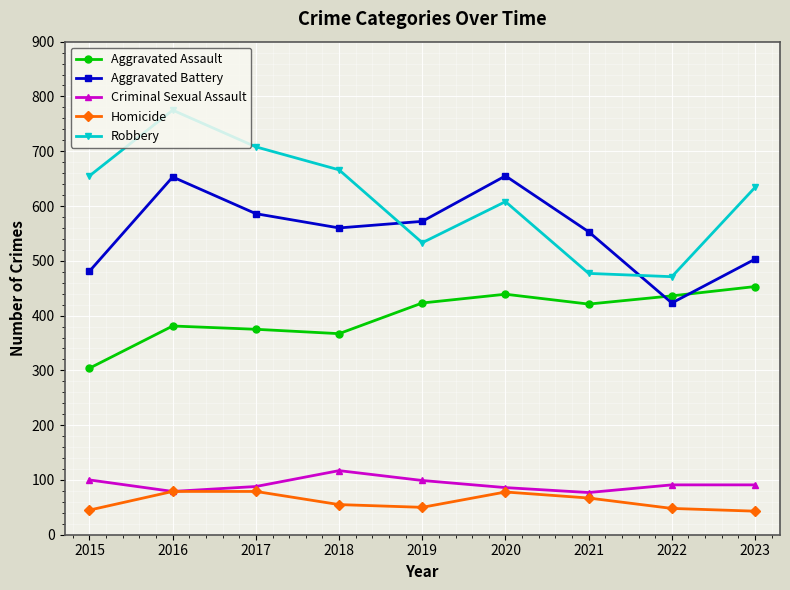

What is the minimum value shown in the chart?

43